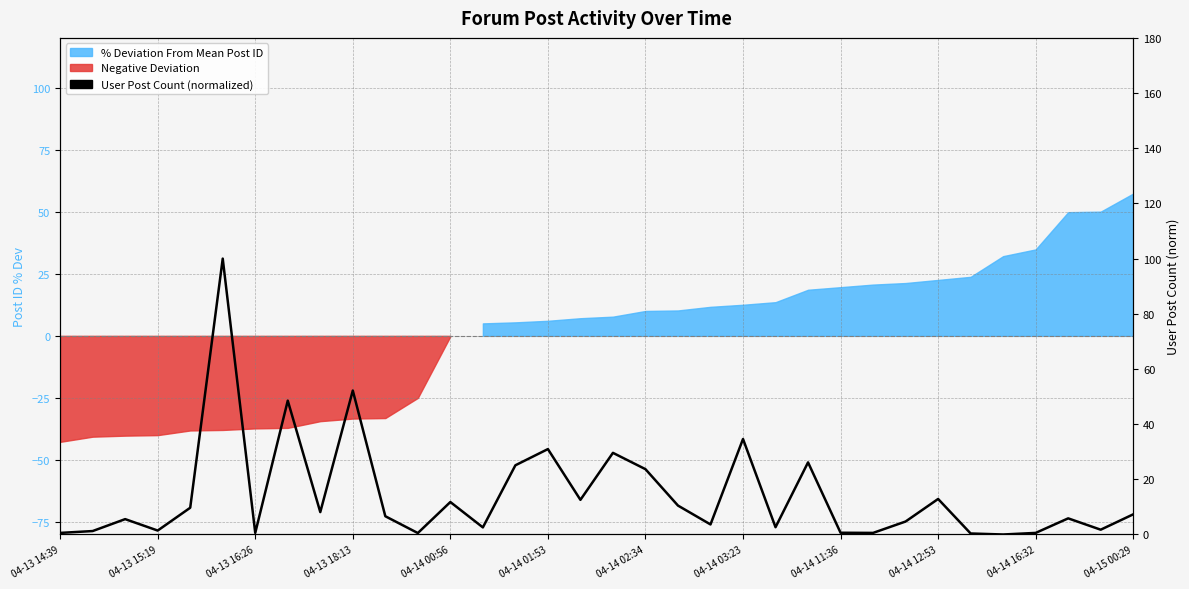

What is the change in value from 04-14 12:53 to 14?

-27.1